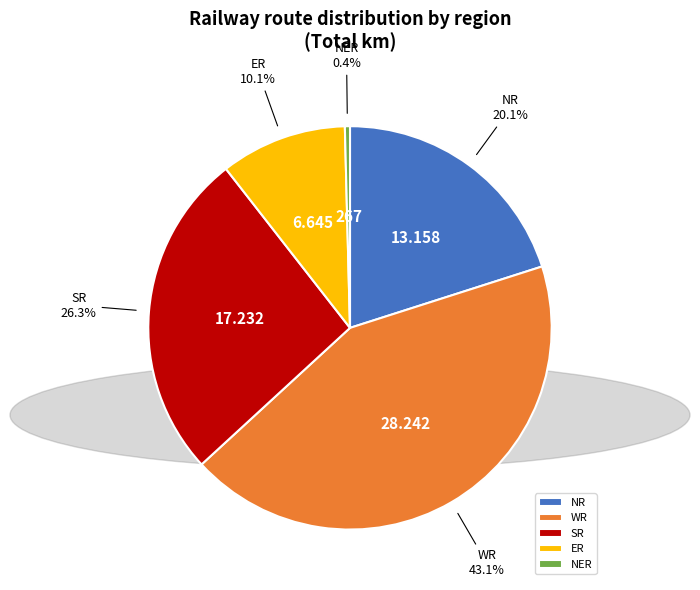

Count the number of slices in the pie.

5